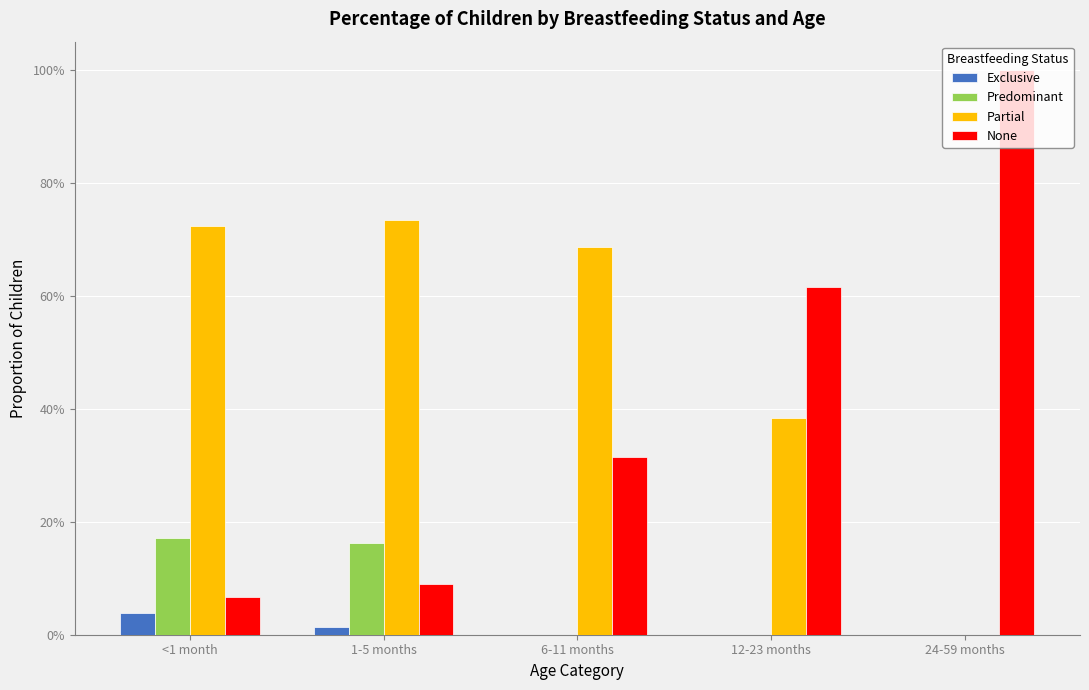

What is the difference between the maximum and minimum values in the Partial series?

0.7